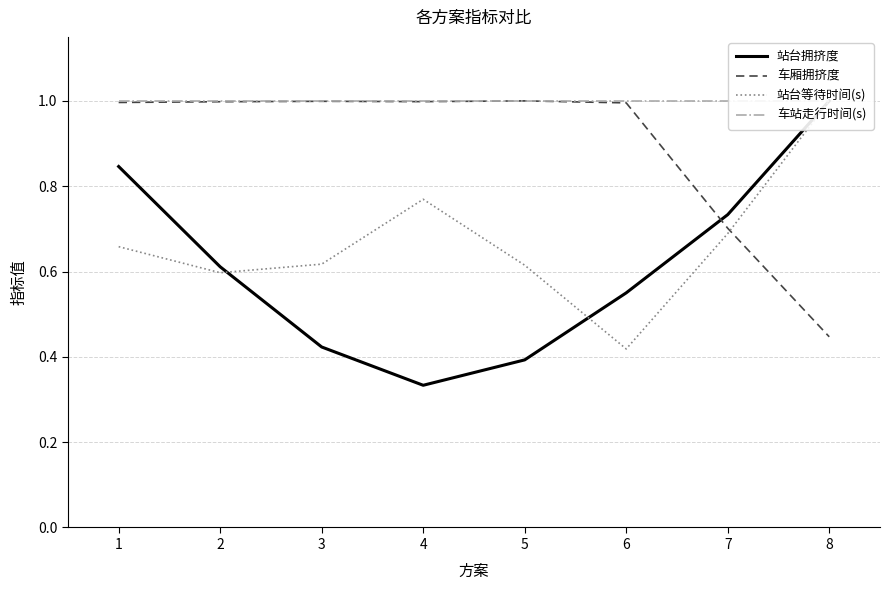

At which category does the chart reach its peak across all series?

8